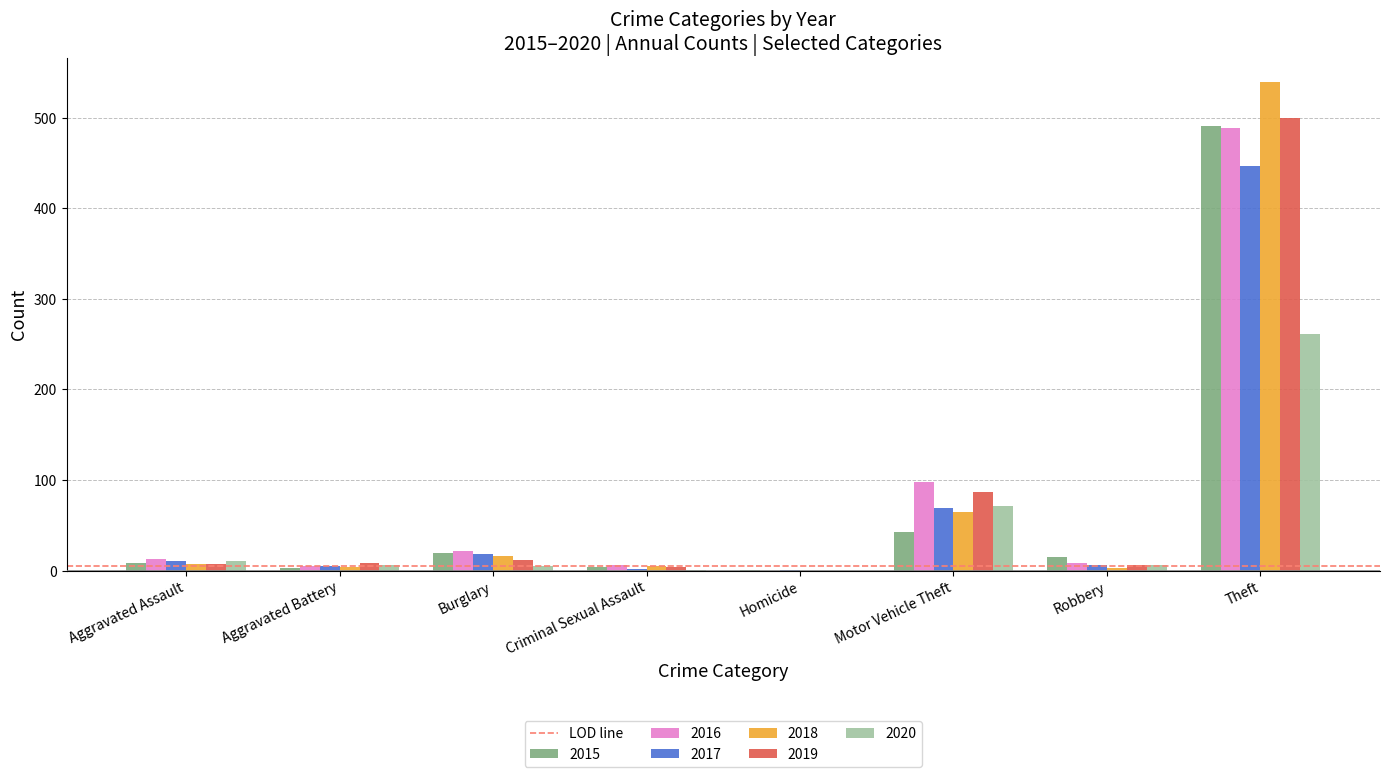

At which label is 2015 closest to 246?

Motor Vehicle Theft